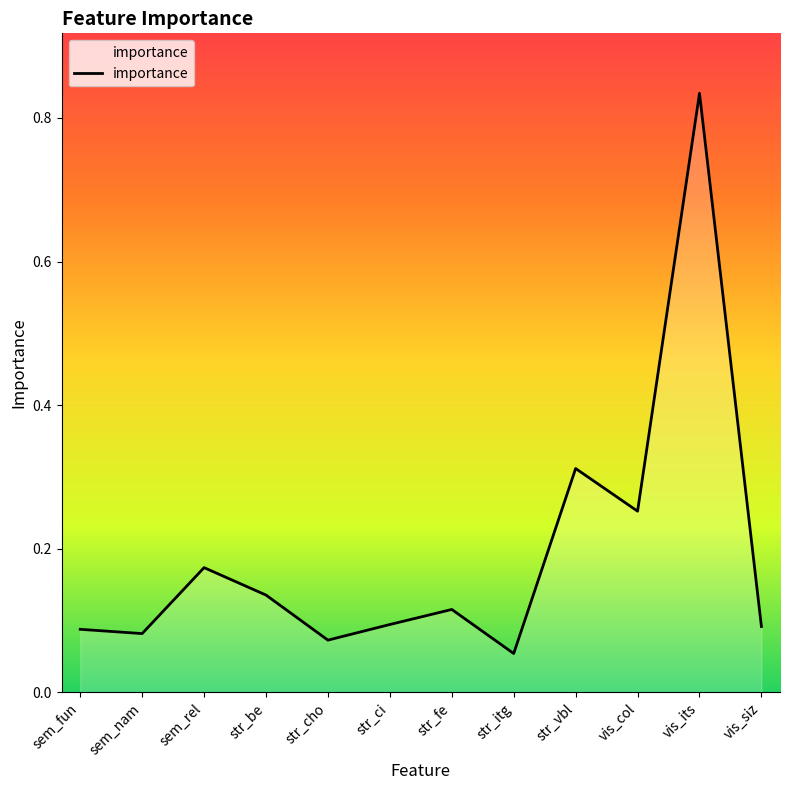

How many lines are shown in the chart?

1